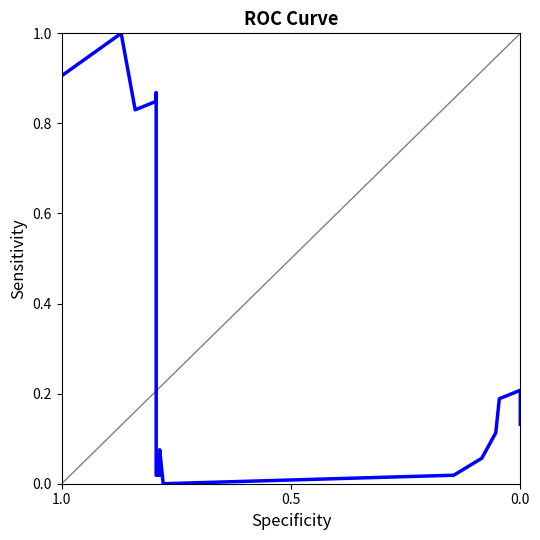

How many distinct data groups are displayed?

1